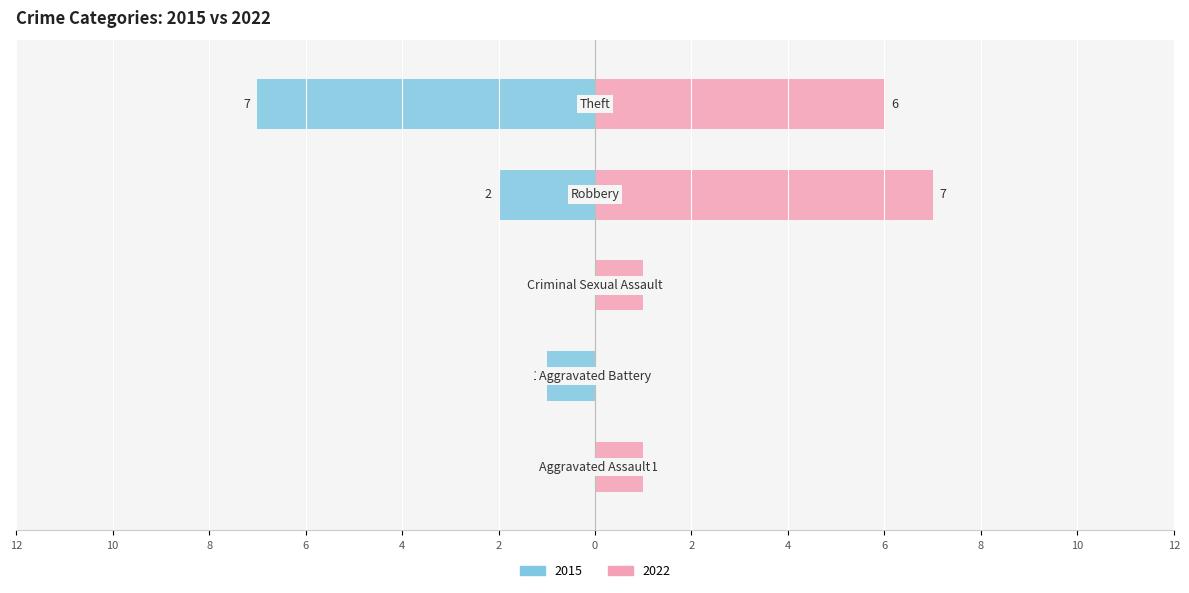

How many bars are there in each group?

2